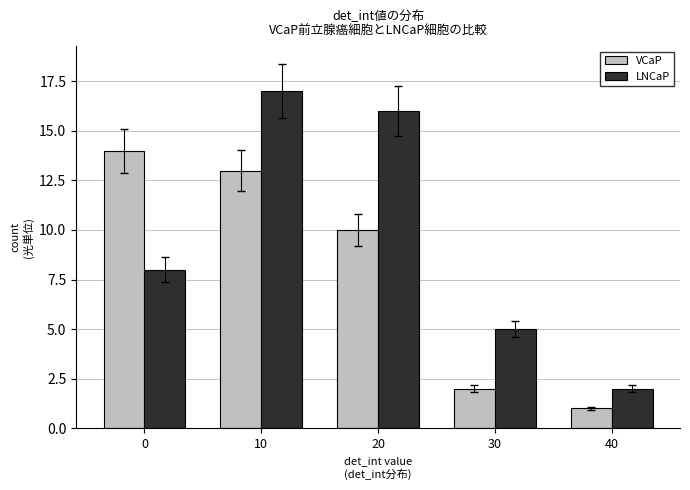

At 20, list the series in order from smallest to largest.

VCaP, LNCaP